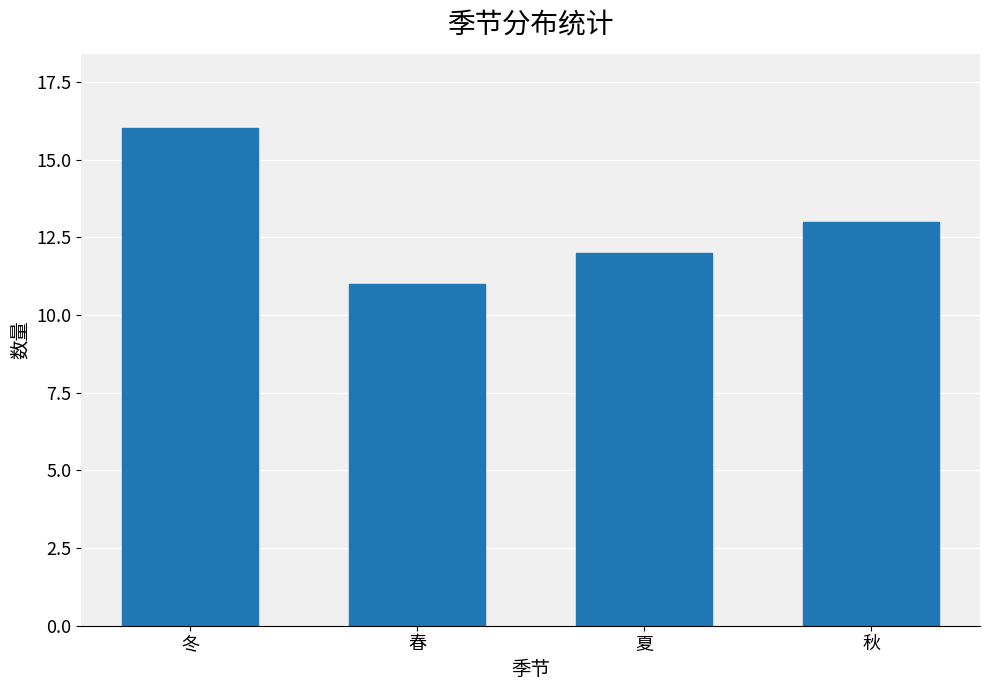

What is the change in value from 冬 to 春?

-5